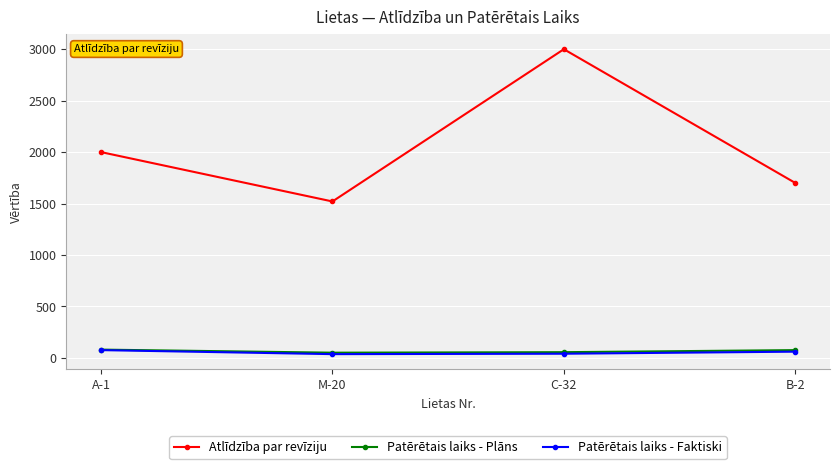

Which category has the lowest value in the Atlīdzība par revīziju series?

M-20